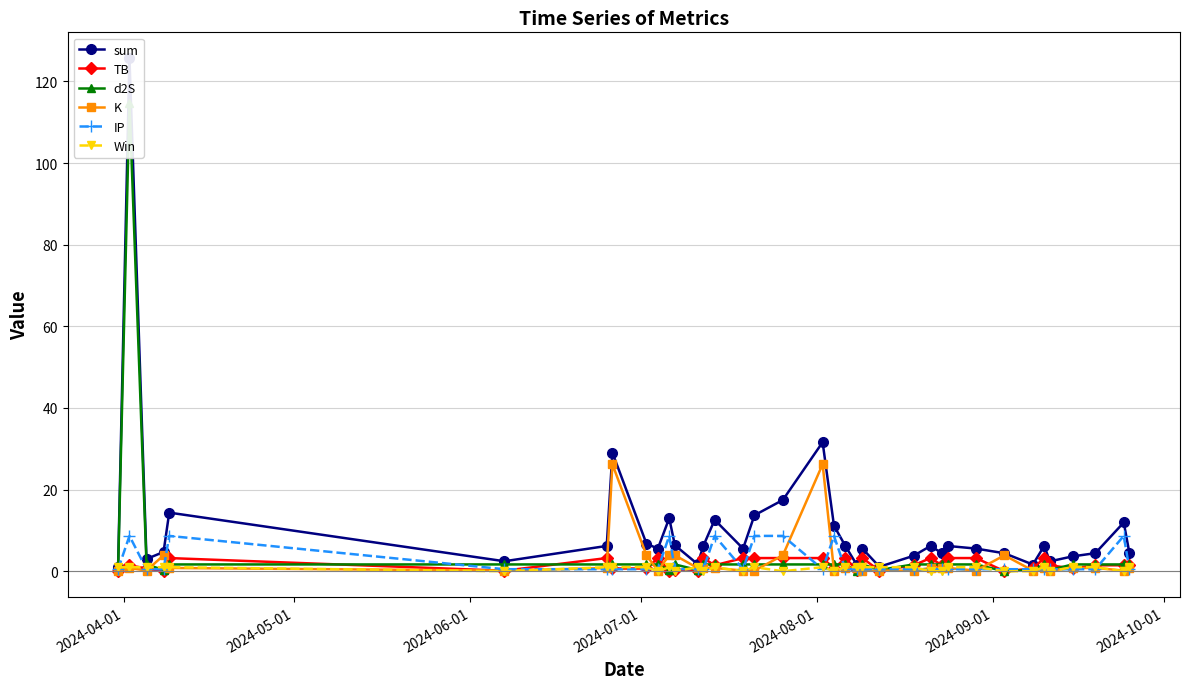

What is the maximum value for TB?

3.2